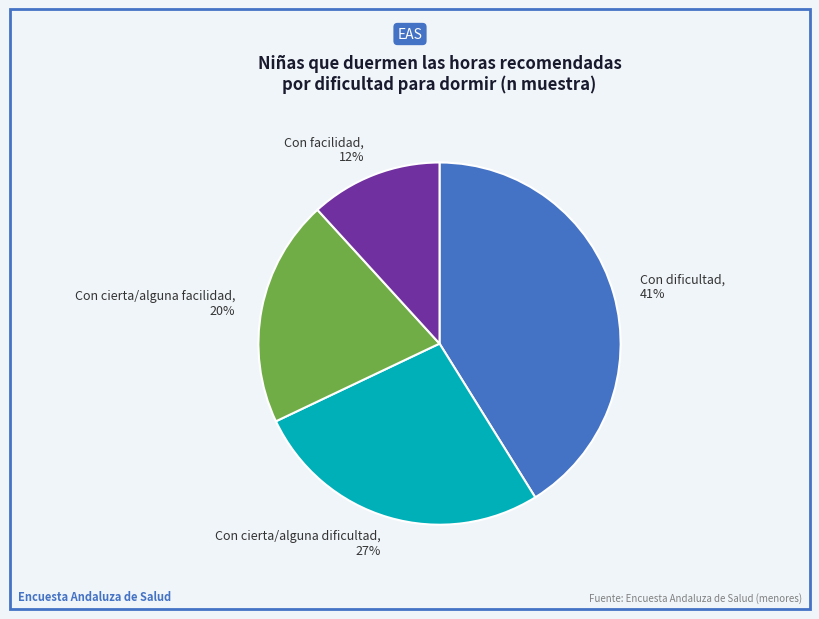

The Con facilidad slice represents 20% of the pie. True or false?

False